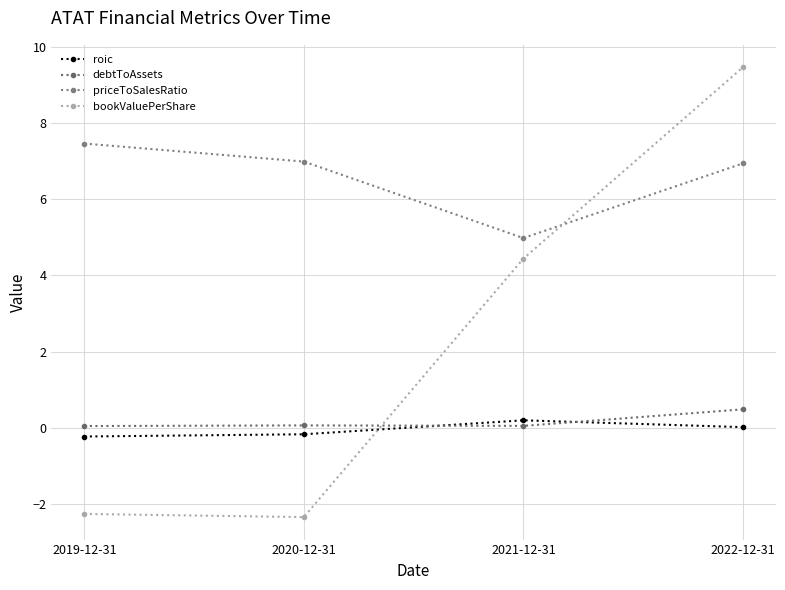

Reading right to left, what are all the values shown in this chart?

roic: 0.0	0.2	-0.2	-0.2
debtToAssets: 0.5	0.0	0.1	0.0
priceToSalesRatio: 6.9	5.0	7.0	7.5
bookValuePerShare: 9.5	4.4	-2.3	-2.3